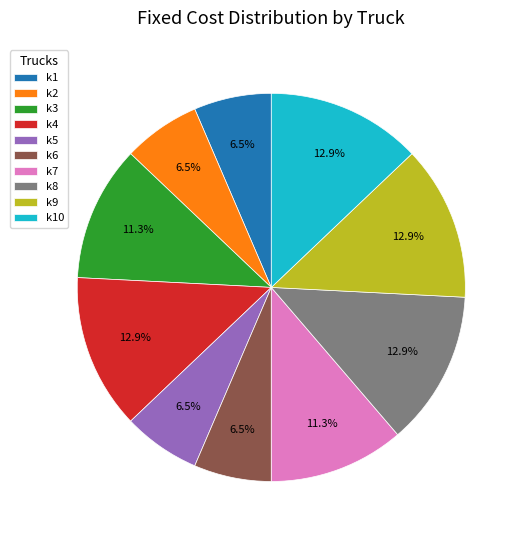

Does k1 account for over 50% of the chart?

No